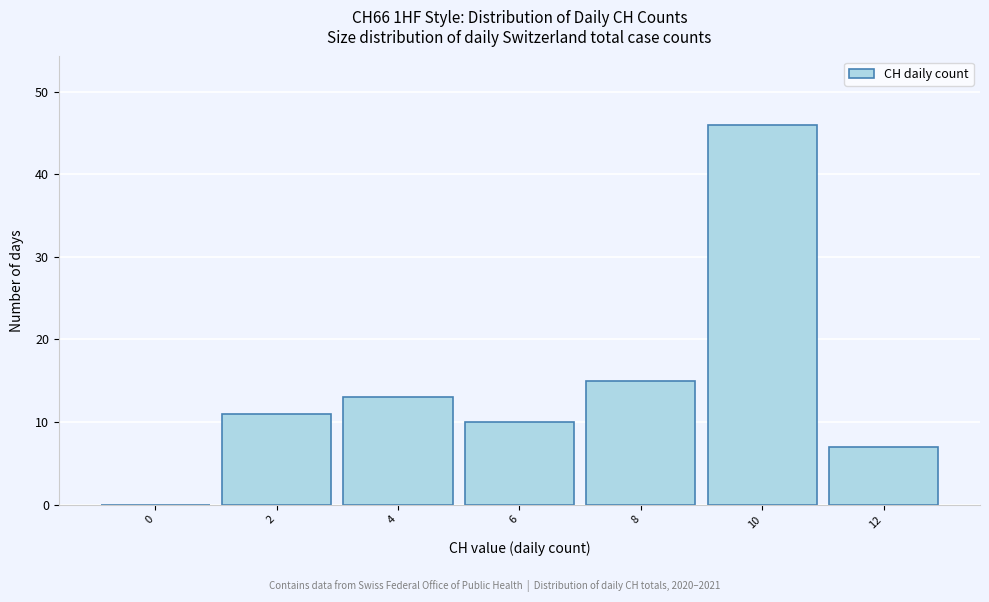

Reading left to right, transcribe all the data shown in this chart.

0=0	2=11	4=13	6=10	8=15	10=46	12=7